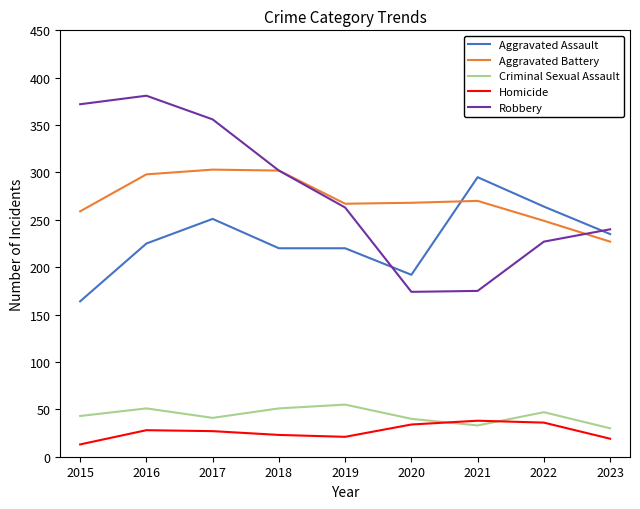

True or false: Robbery and Homicide cross at least once.

False